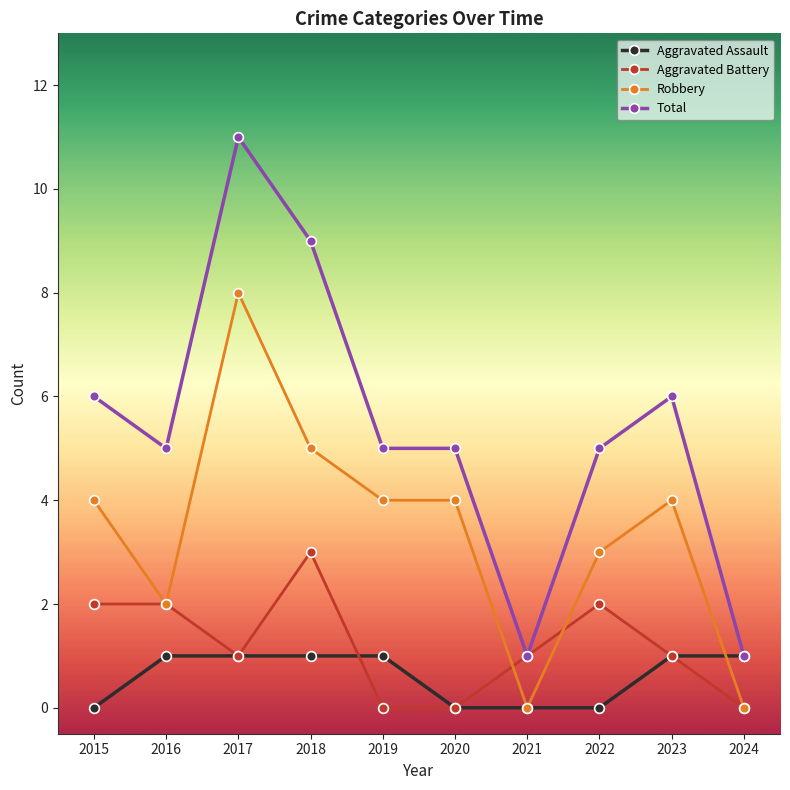

How many lines are shown in the chart?

4